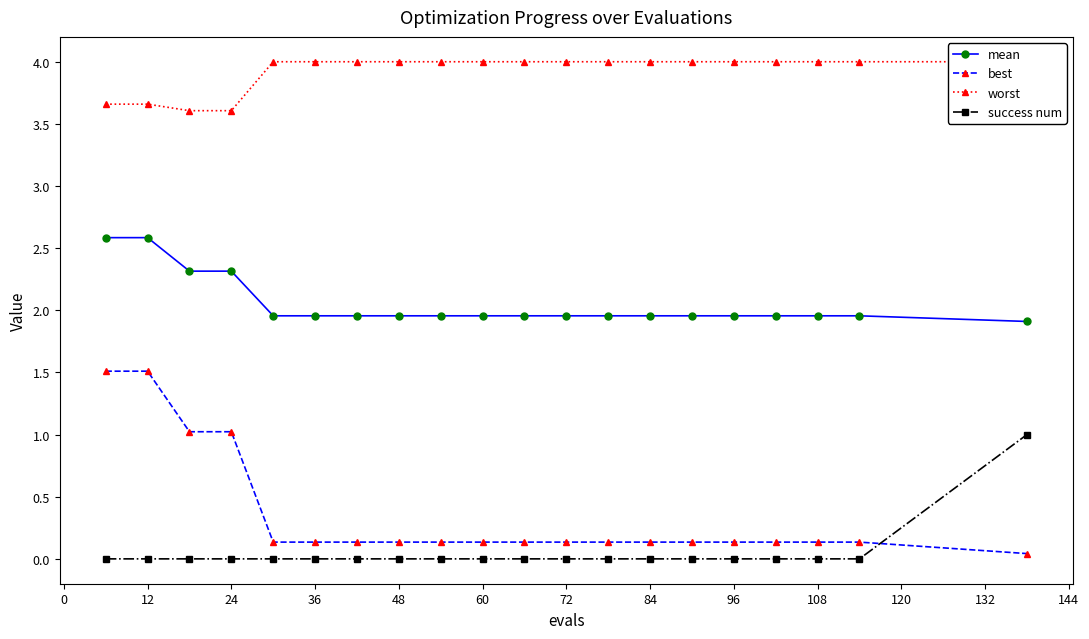

Is it true that best equals 0.1 at 36?

True